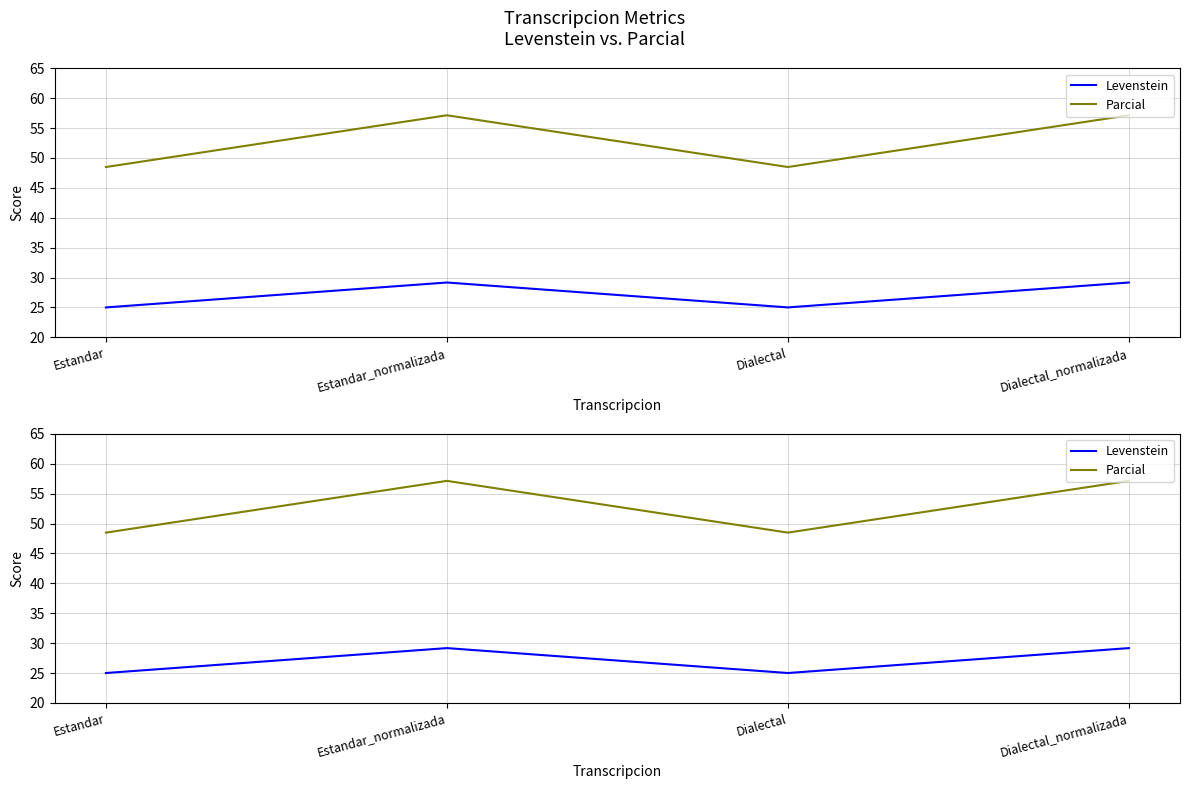

How many lines are shown in the chart?

2